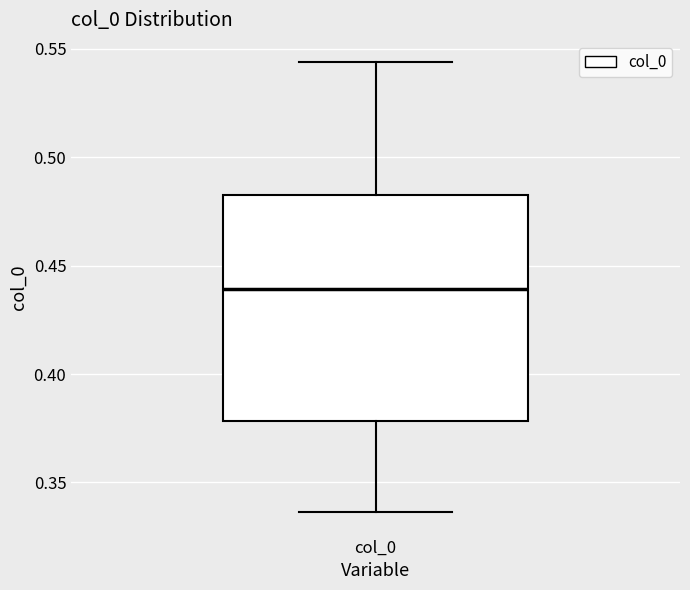

Read this box plot against the y-axis: the position of the median line, the range covered by the box, and the ends of both whiskers. The values are not printed on the chart, so give them approximately, as read against the axis.

median 0.440, box 0.380 to 0.480, whiskers 0.335 to 0.545